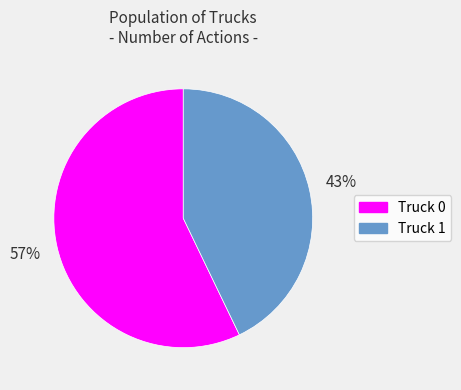

Does Truck 0 represent more than half of the total?

Yes